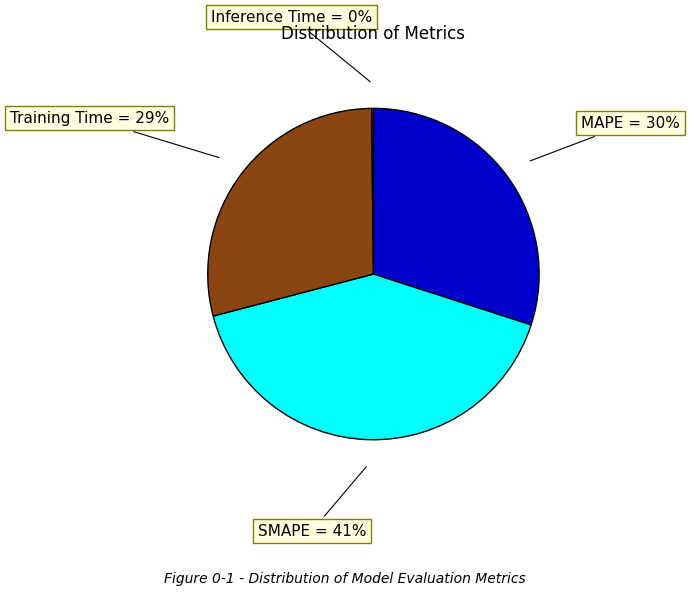

To the nearest percent, what is the average slice percentage?

25%